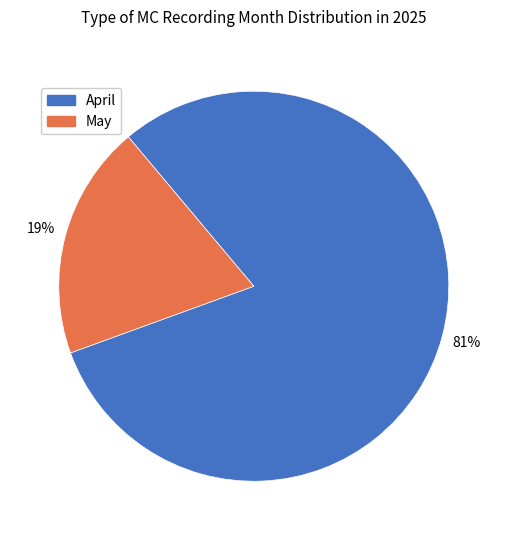

Between May and April, which is larger?

April